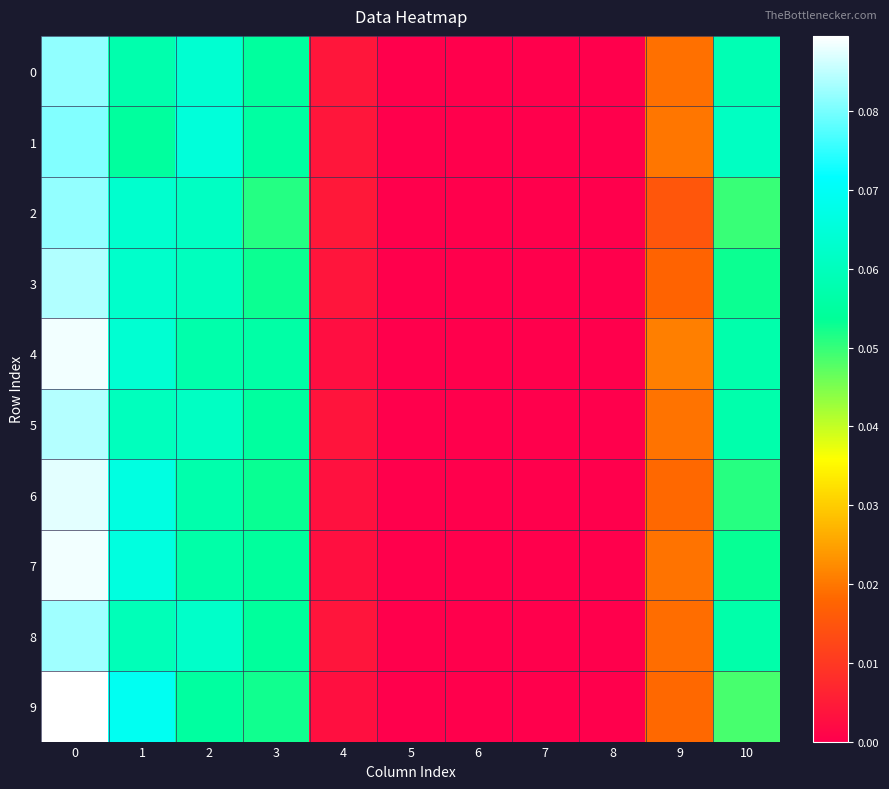

Which category has the lowest value across all series?

5